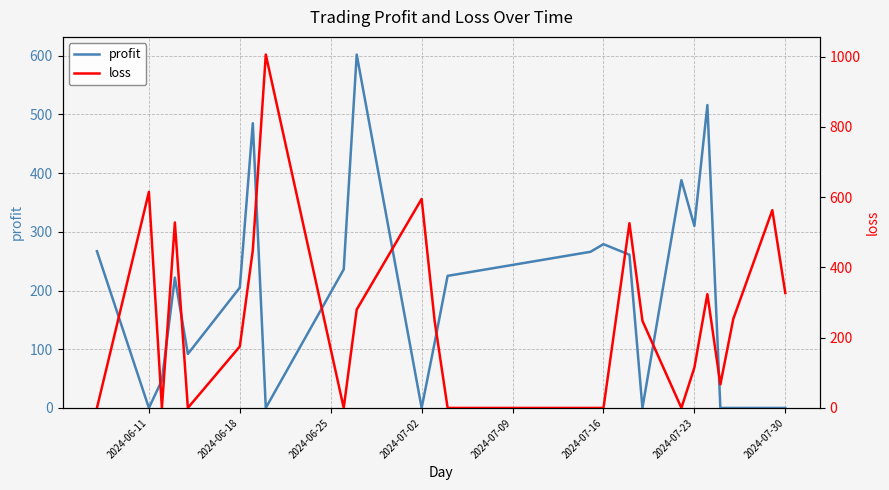

At which label is profit closest to 301?

2024-07-23